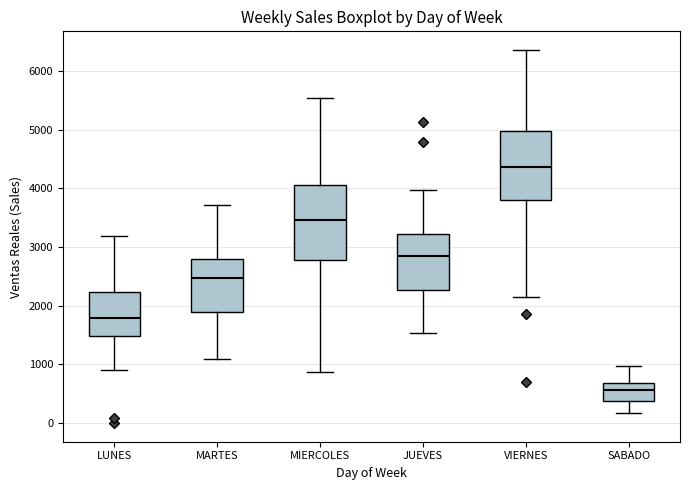

Reading left to right, read every box against the y-axis: the position of its median line, the range the box covers, and the ends of its whiskers. The values are not printed on the chart, so give them approximately, as read against the axis.

LUNES: median 1800, box 1500 to 2200, whiskers 900 to 3200
MARTES: median 2500, box 1900 to 2800, whiskers 1100 to 3700
MIERCOLES: median 3500, box 2800 to 4100, whiskers 900 to 5500
JUEVES: median 2800, box 2300 to 3200, whiskers 1500 to 4000
VIERNES: median 4400, box 3800 to 5000, whiskers 2100 to 6400
SABADO: median 600, box 400 to 700, whiskers 200 to 1000